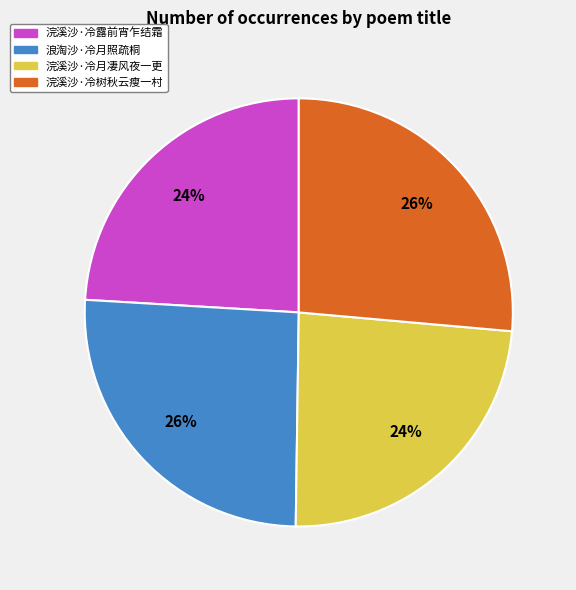

Do 浣溪沙·冷露前宵乍结霜 and 浣溪沙·冷月凄风夜一更 together represent more than half of the pie?

No